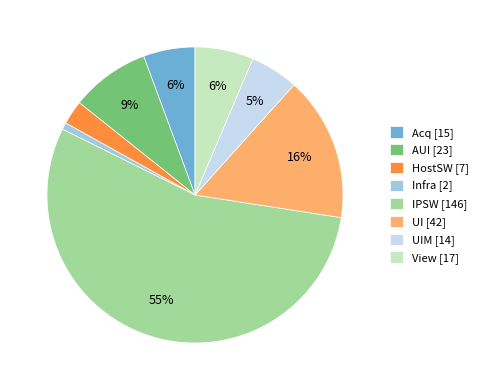

Is there any slice that represents more than half of the pie?

Yes